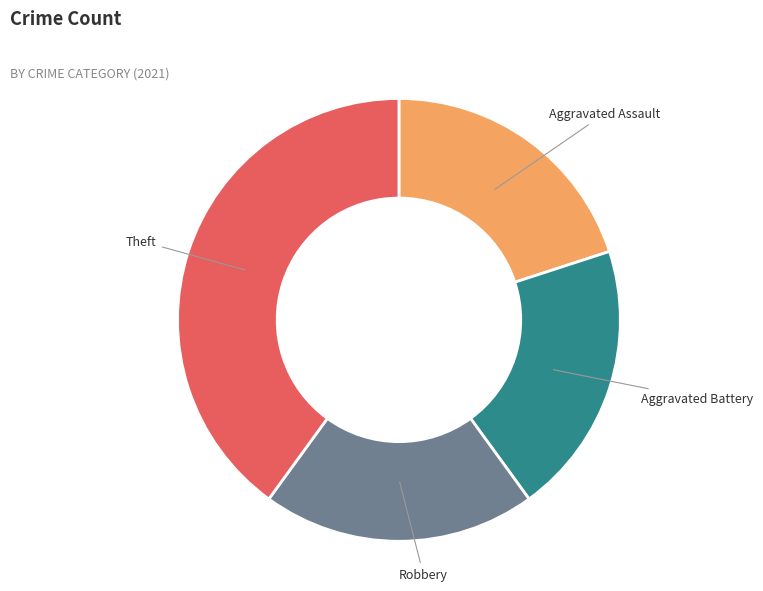

Is there any slice that represents more than half of the pie?

No